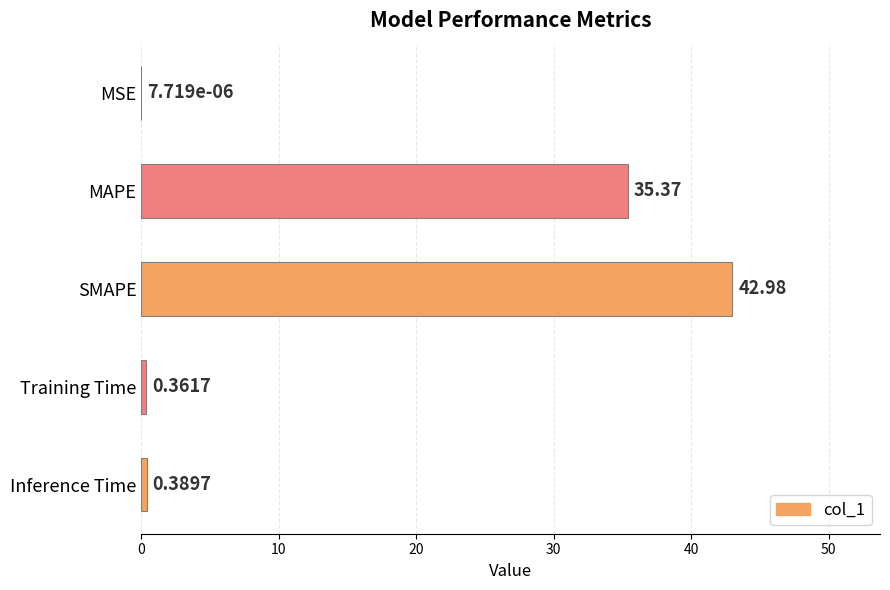

Which category has the highest value across all series?

SMAPE